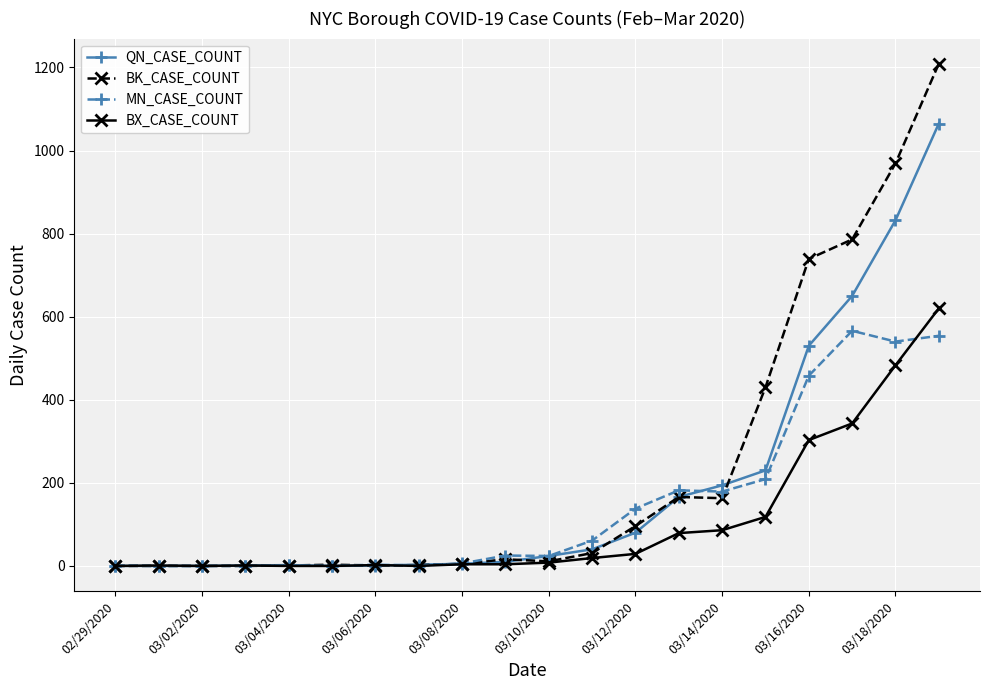

What is the greatest value displayed?

1209